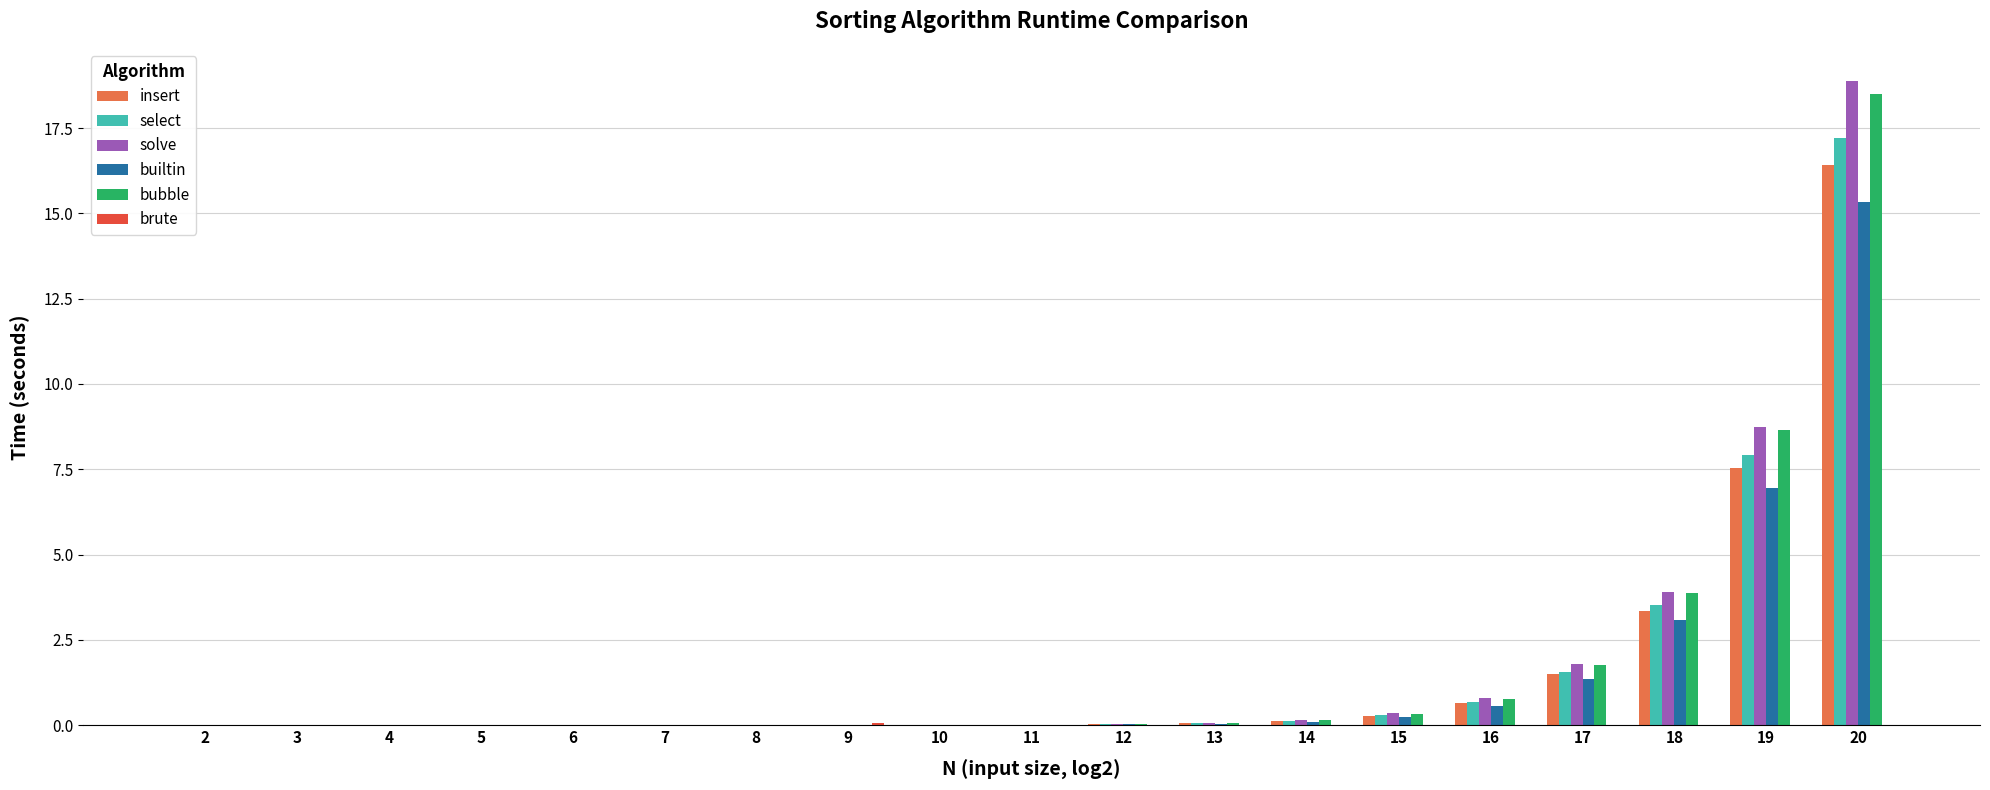

The select series shows 0.0 at 2. True or false?

True